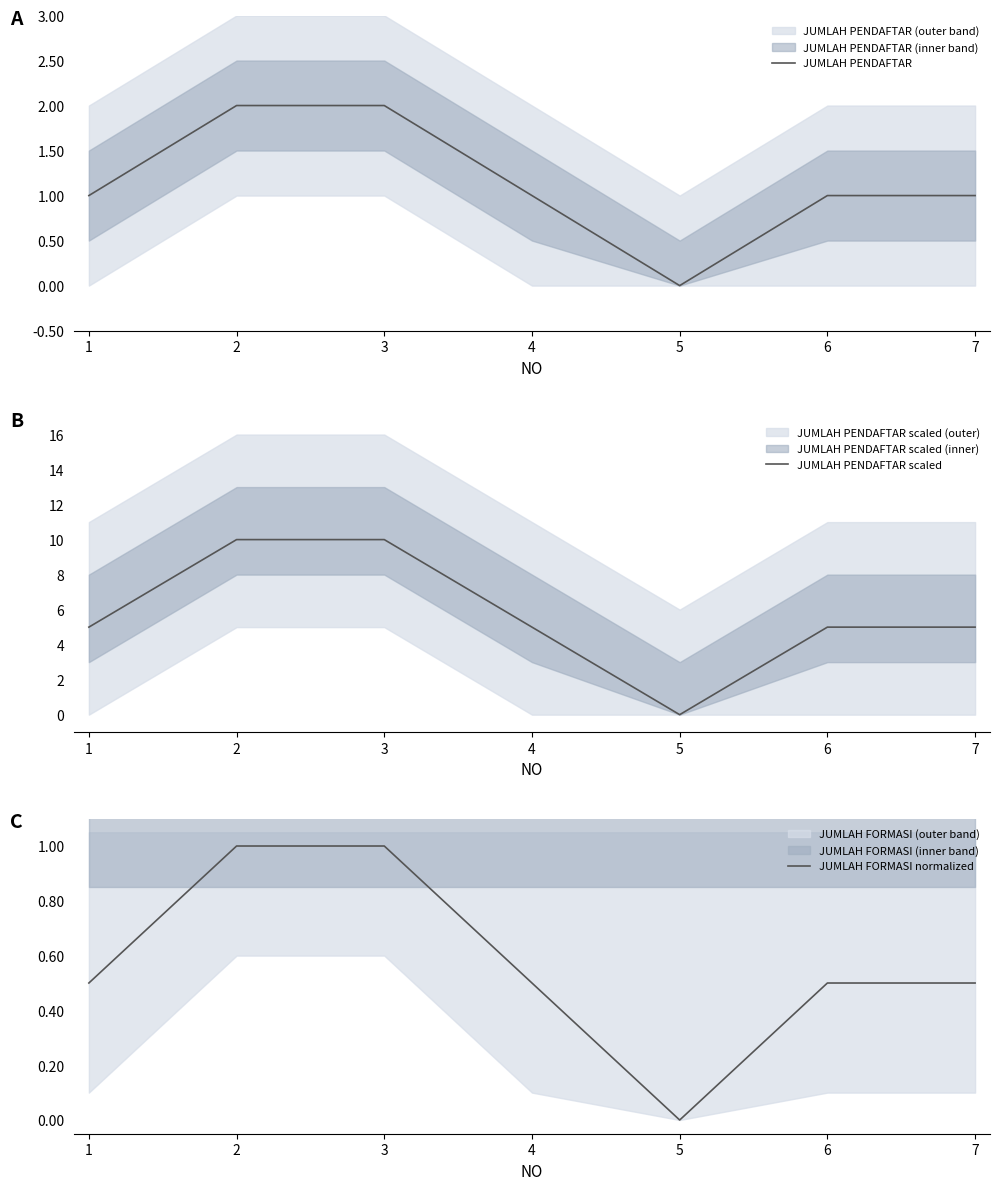

What is the maximum value for JUMLAH FORMASI normalized?

1.0